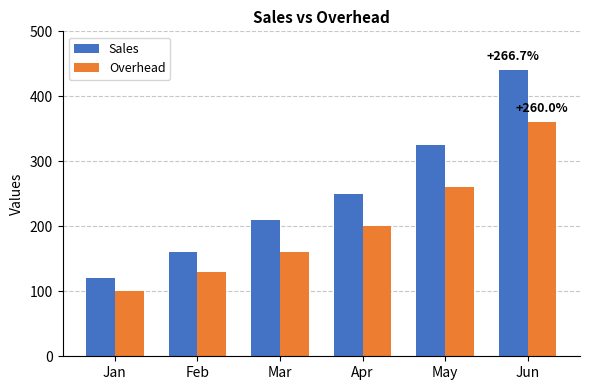

How many bars are there in each group?

2